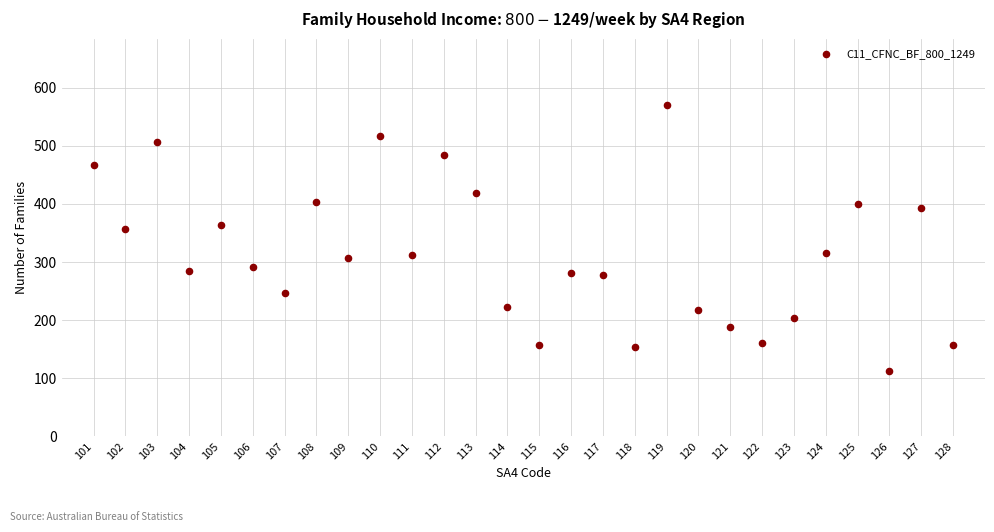

What Y value in the scatter plot is closest to 341?

356